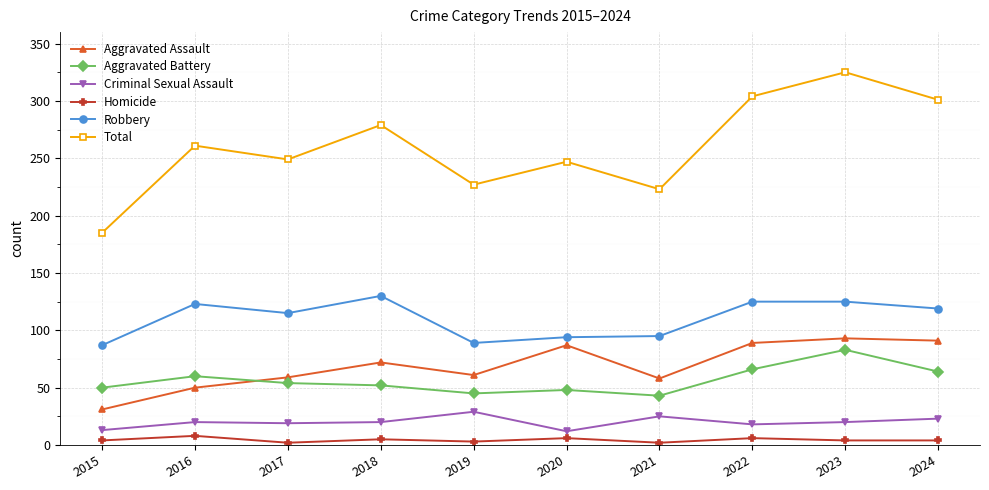

How many interior local peaks does the Total series have?

4